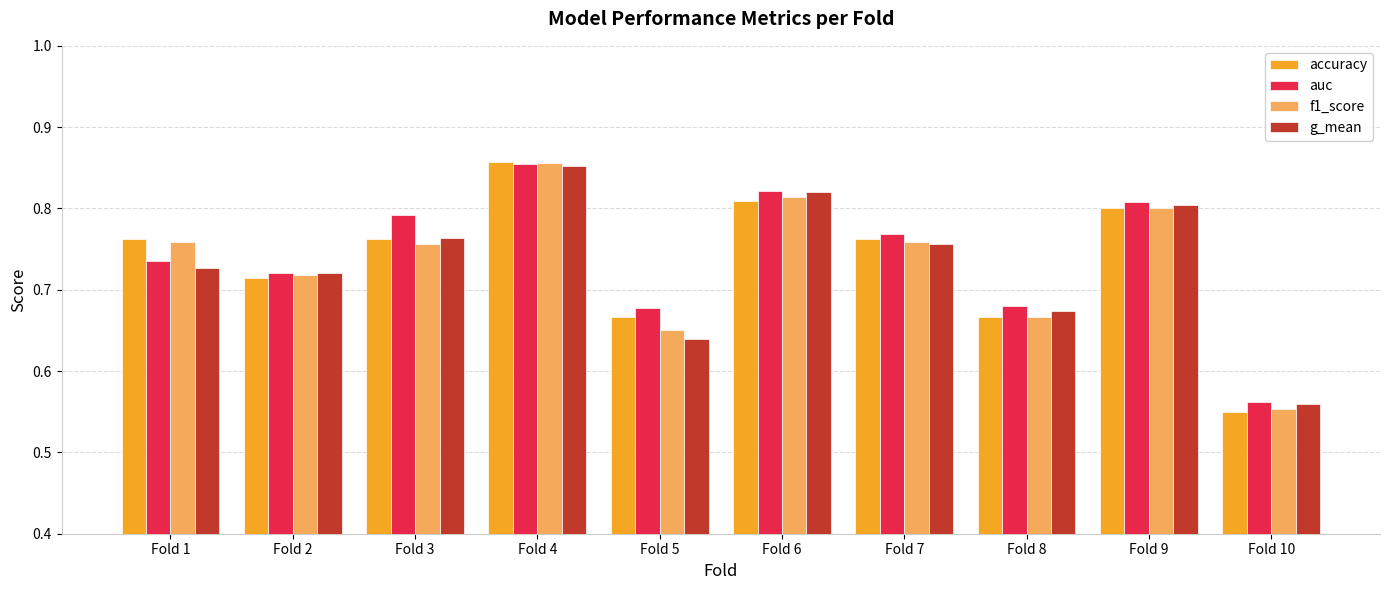

Count the number of categories in the chart.

10